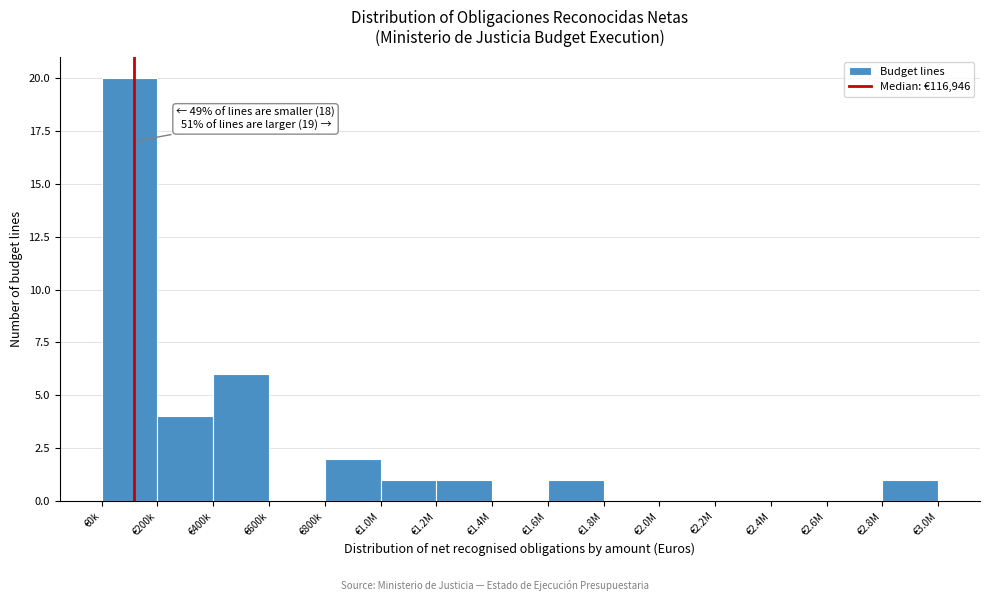

Reading right to left, what are all the values shown in this chart?

€2.8M=1	€2.6M=0	€2.4M=0	€2.2M=0	€2.0M=0	€1.8M=0	€1.6M=1	€1.4M=0	€1.2M=1	€1.0M=1	€800k=2	€600k=0	€400k=6	€200k=4	€0k=20